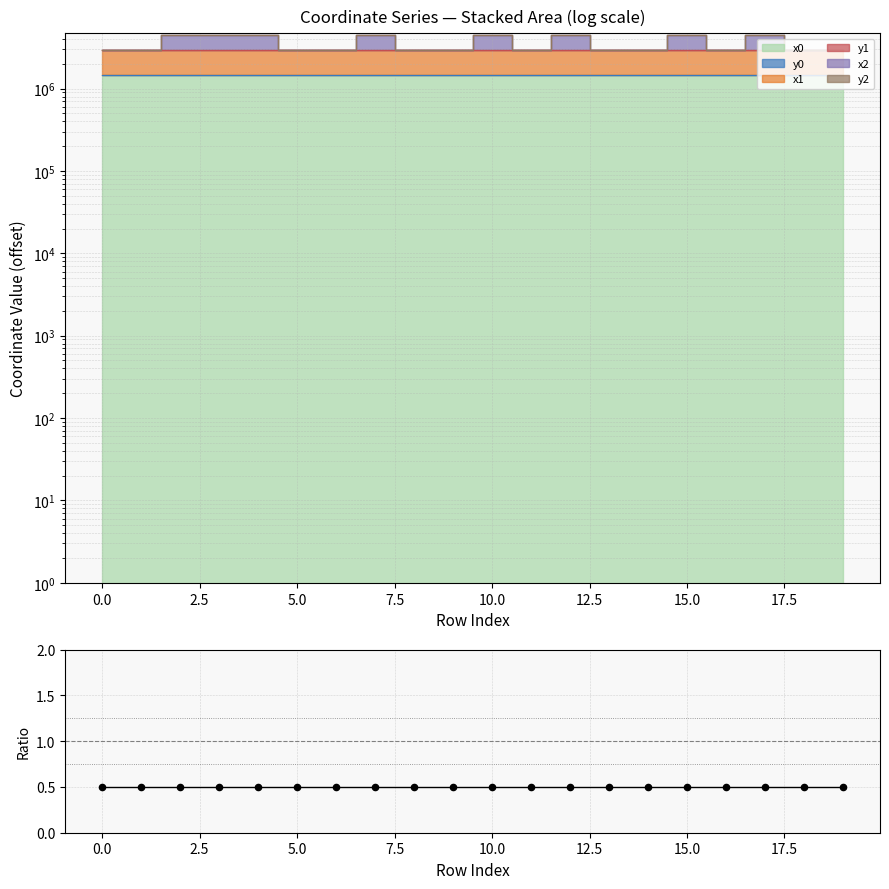

Which series has the widest spread of Y values?

y2